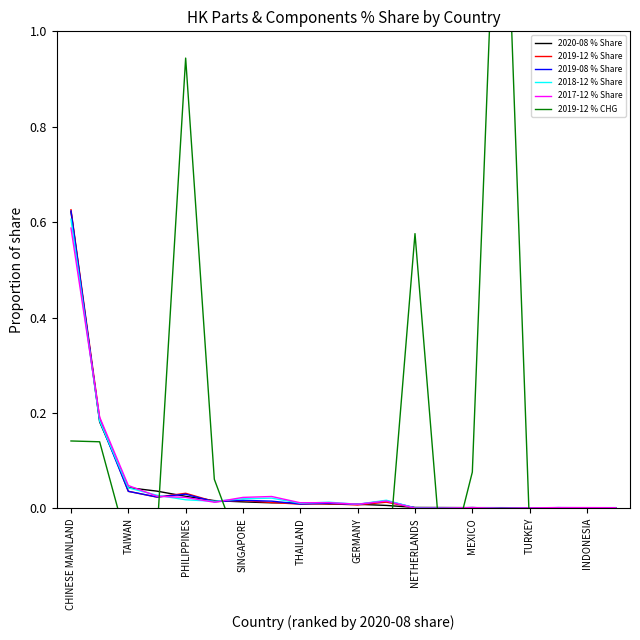

Which category has the highest value in the 2018-12 % Share series?

CHINESE MAINLAND